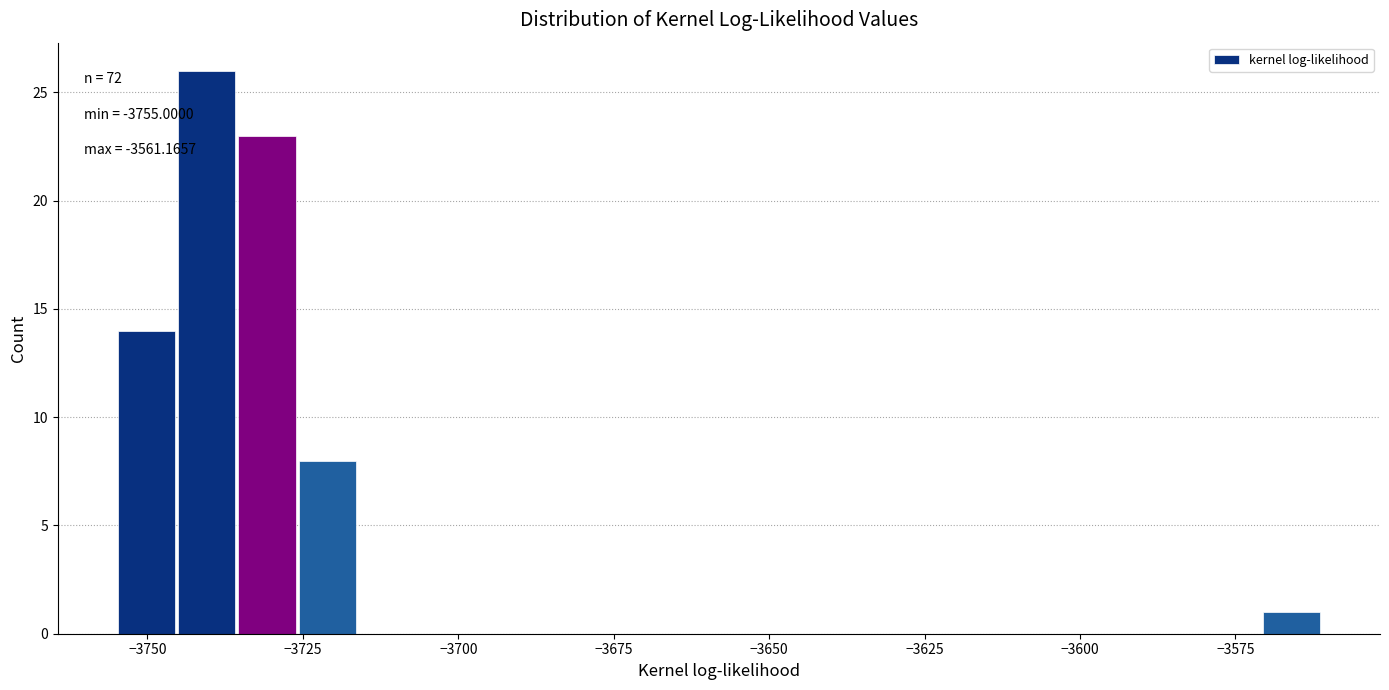

Read against the x-axis, roughly where is the centre of the tallest bar?

-3740